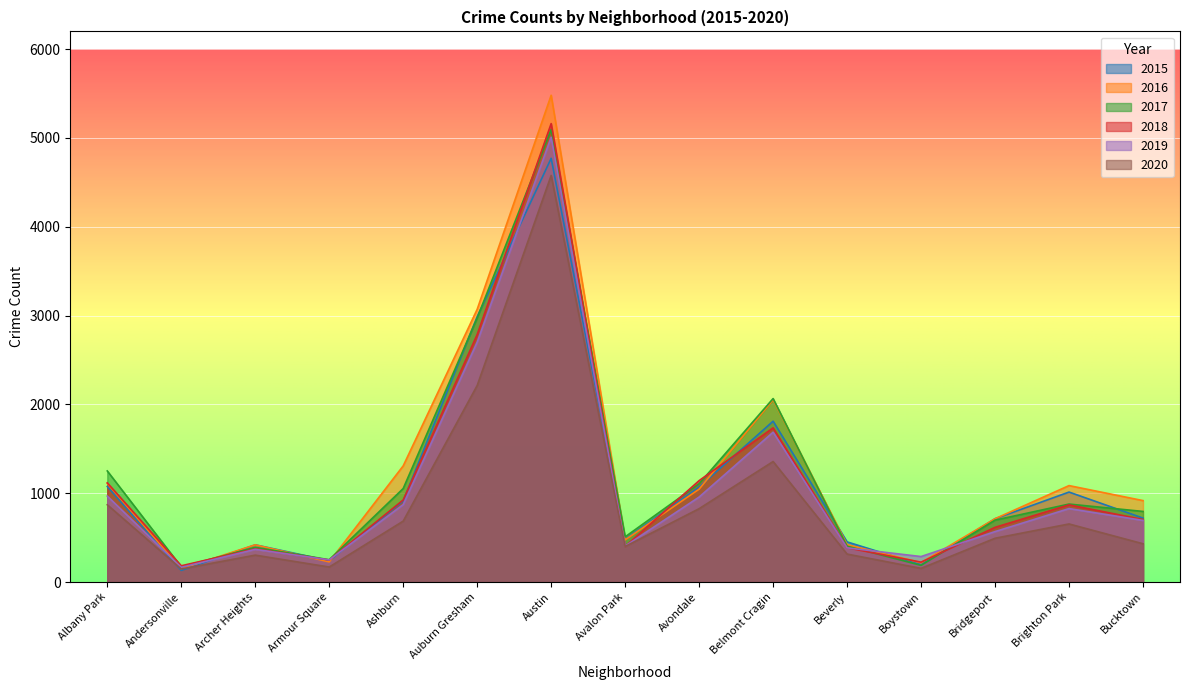

What are all the series names shown in the legend?

2015, 2016, 2017, 2018, 2019, 2020